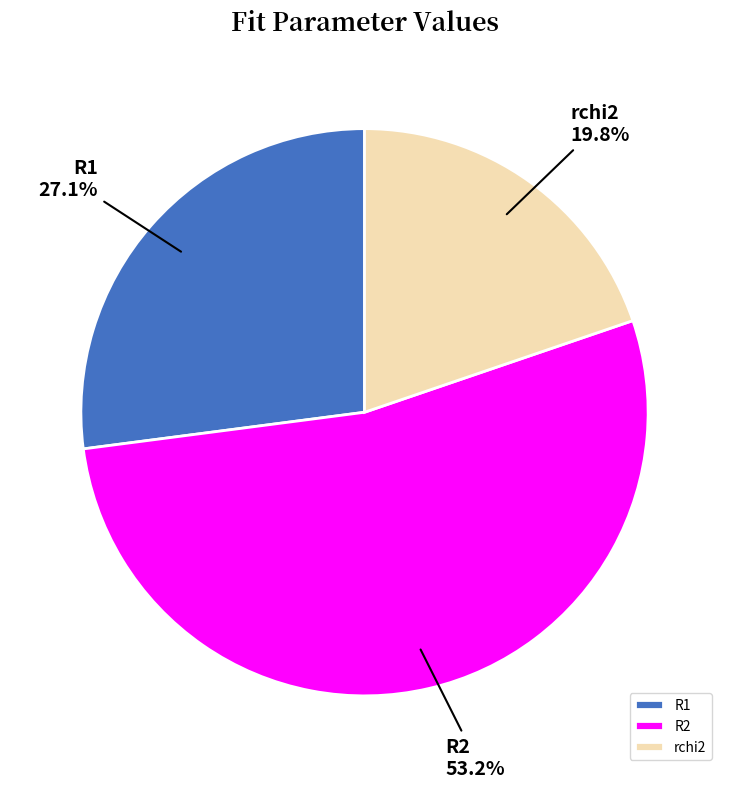

What is the ratio of the value at R2 to the value at rchi2?

2.7